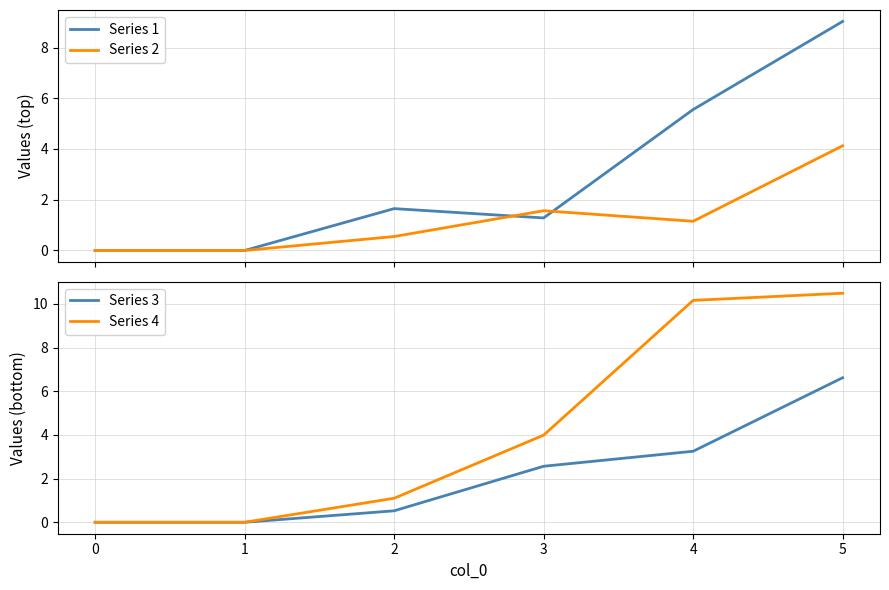

True or false: Series 4 has a value of 10.5 at 5.

True